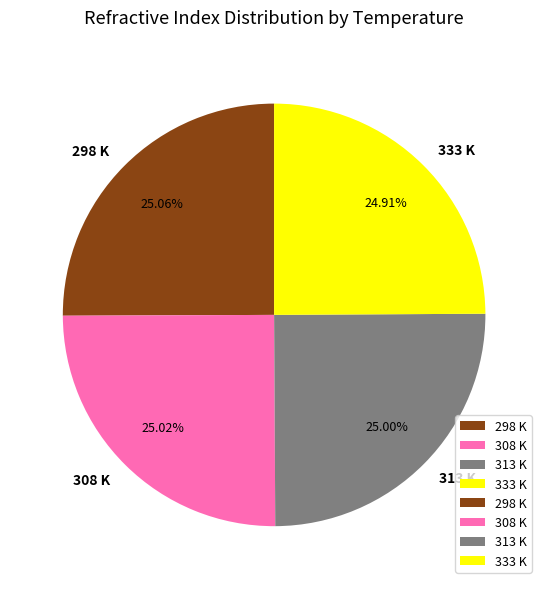

What percentage is the 313 K slice, to the nearest percent?

25%